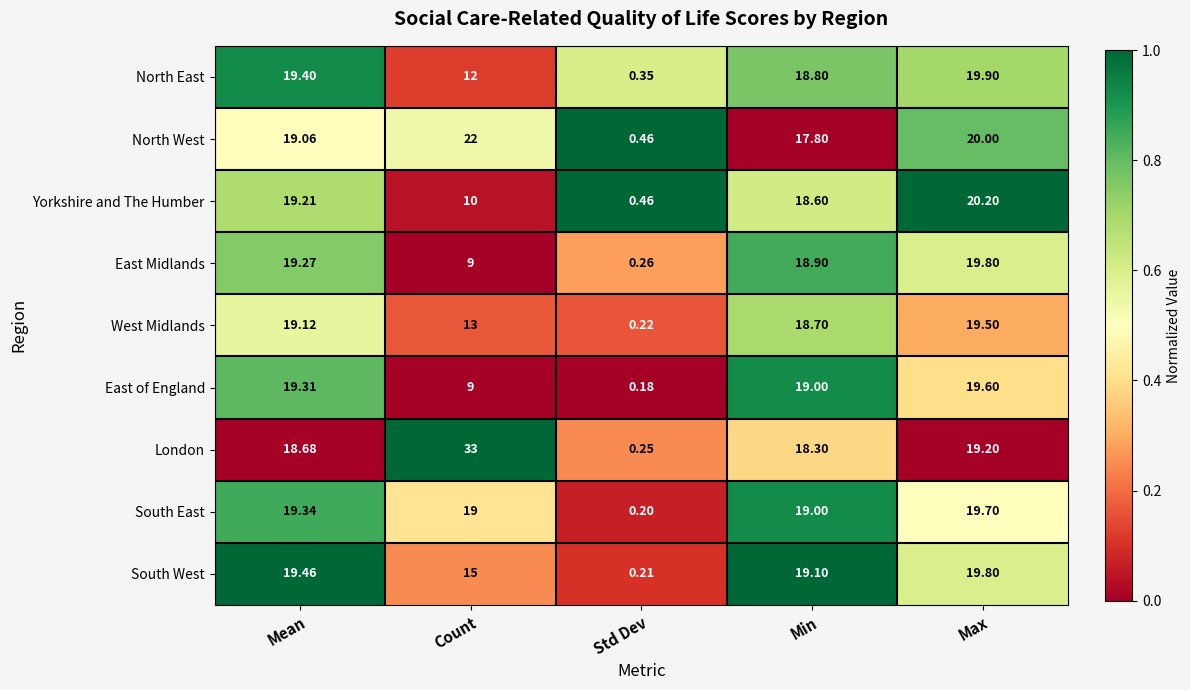

List the labels in order of East of England value, largest first.

Max, Mean, Min, Count, Std Dev